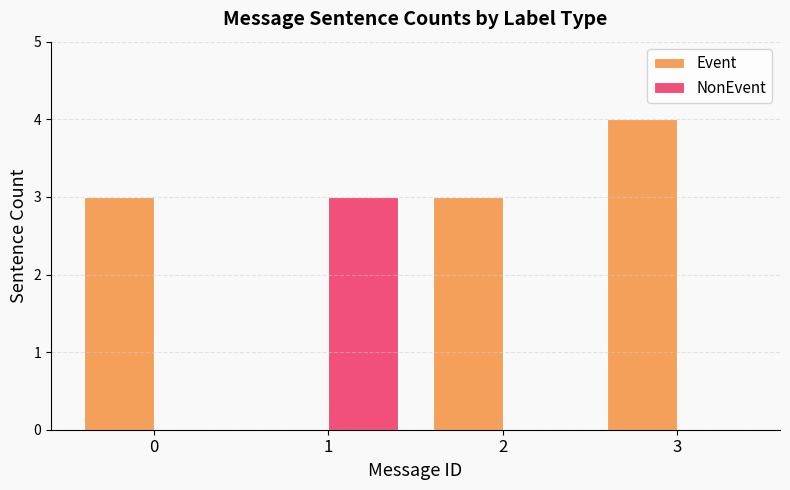

Count the number of categories in the chart.

4